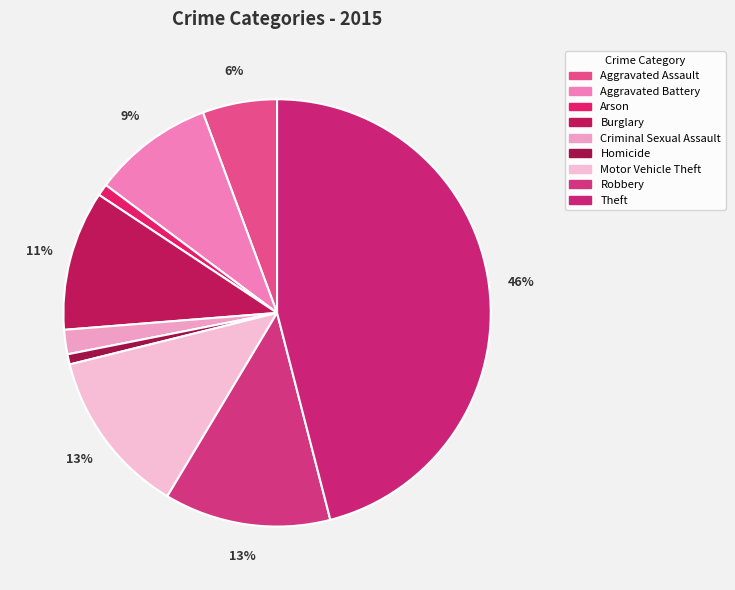

Count the number of slices in the pie.

9